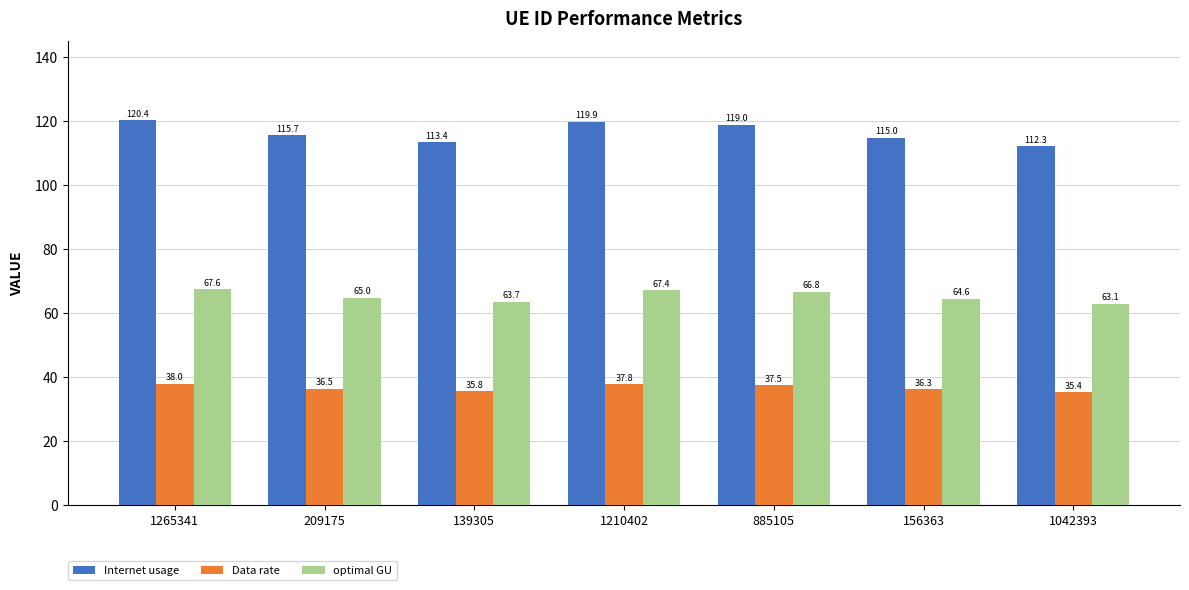

List the labels in order of Internet usage value, smallest first.

1042393, 139305, 156363, 209175, 885105, 1210402, 1265341